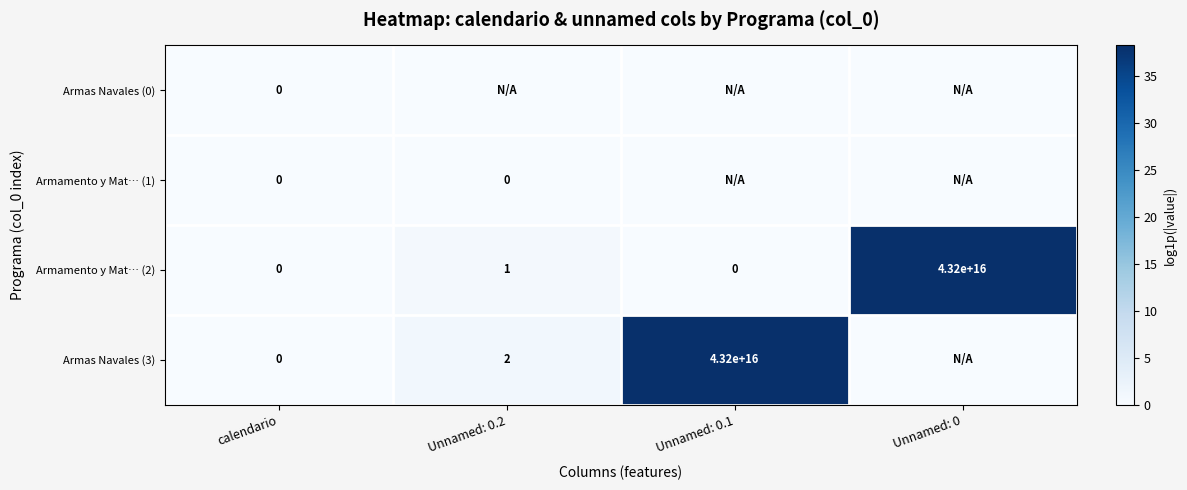

Where is Armamento y Mat… (2) nearest to the value 21600000000000000?

calendario